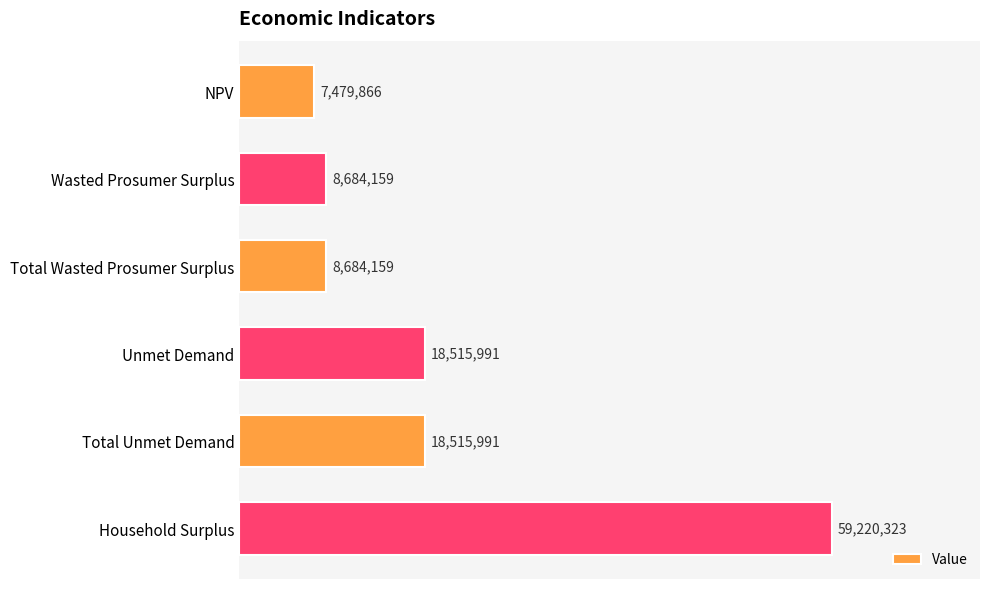

What is the difference between the second highest and minimum values?

11036124.3